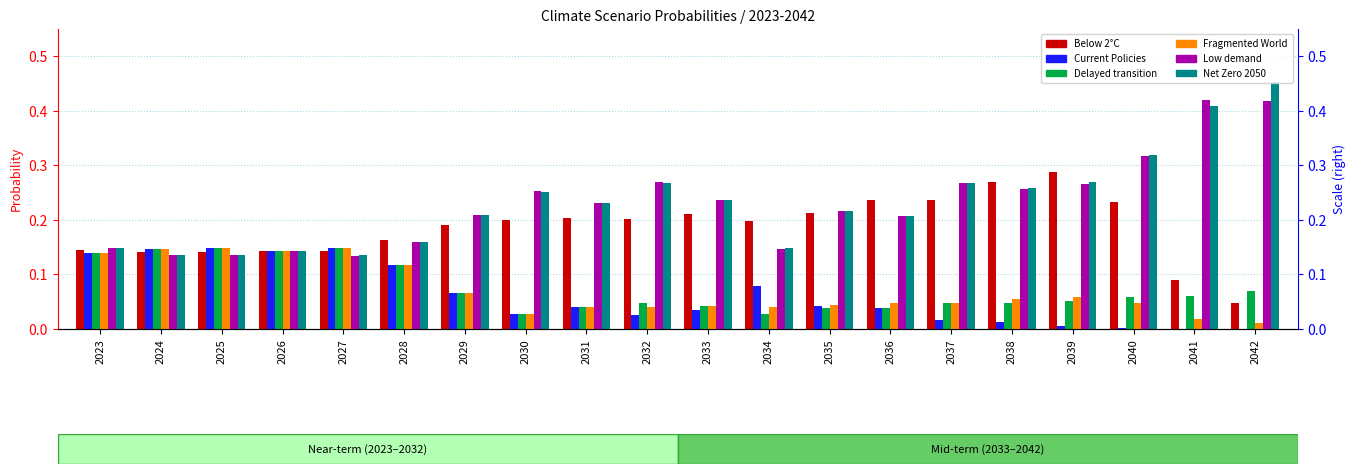

Which category has the highest value in the Below 2°C series?

2039